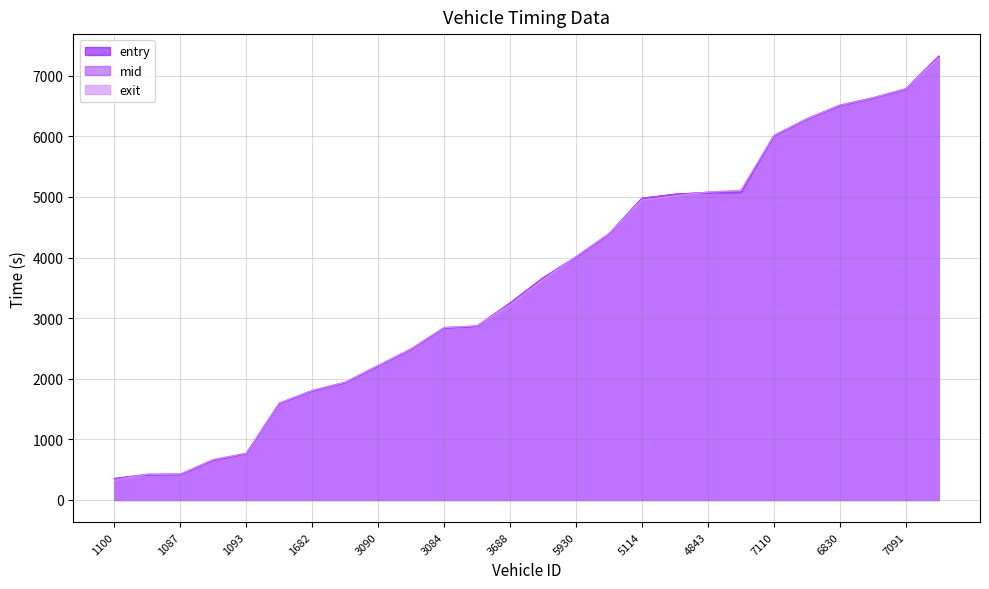

How many values in the entry series are below 3661?

13